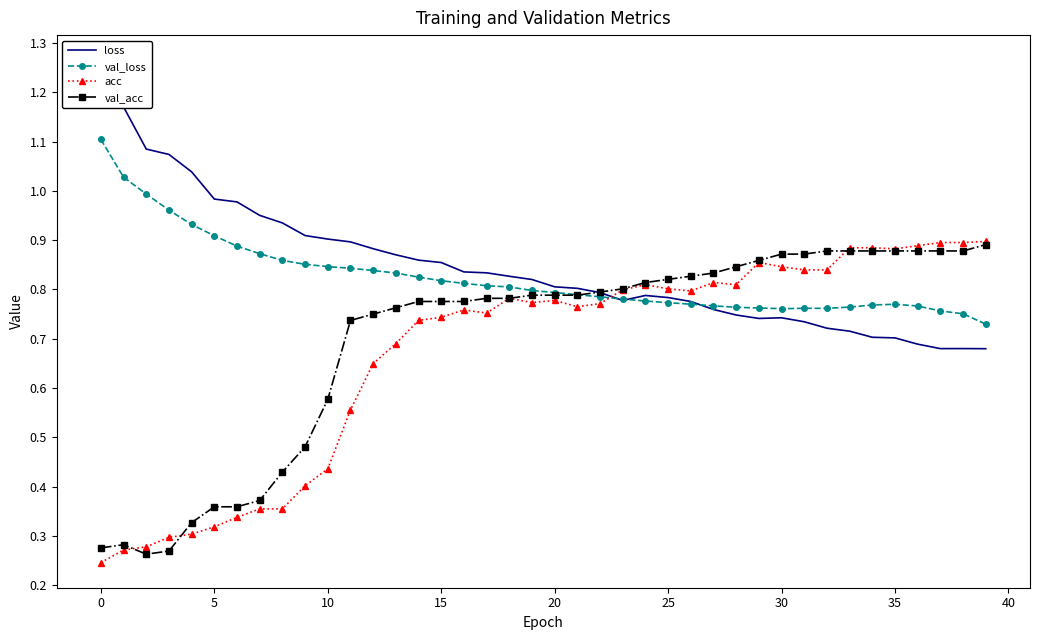

Rank the series by their maximum value, from lowest to highest.

val_acc, acc, val_loss, loss